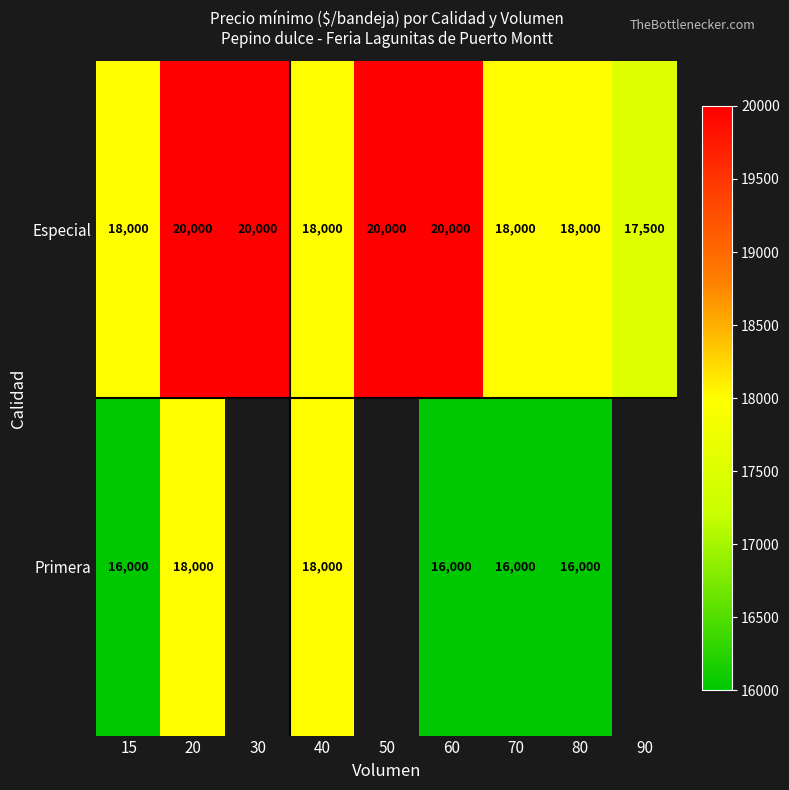

What is the highest value of the Especial series?

20000